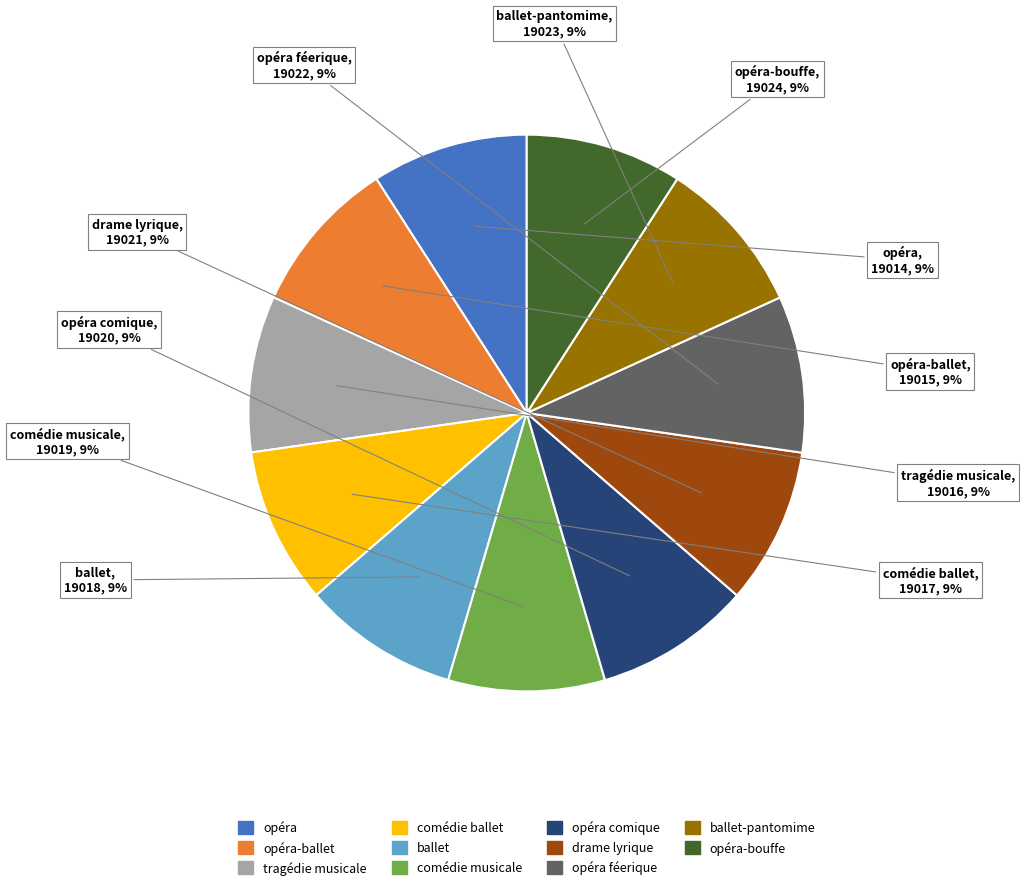

To the nearest percent, what is the average slice percentage?

9%